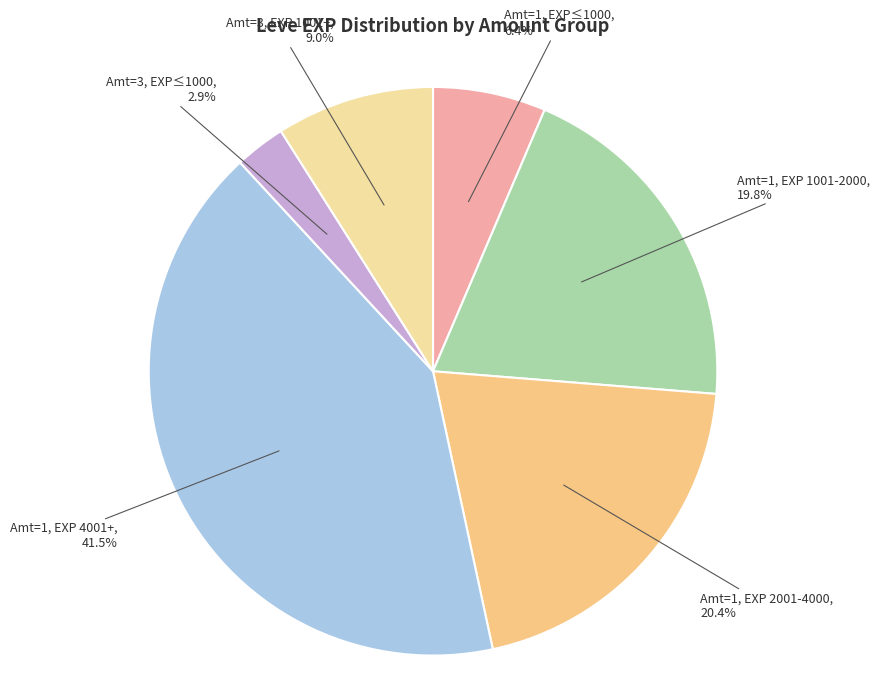

What is the smallest slice in the pie chart?

Amt=3, EXP≤1000